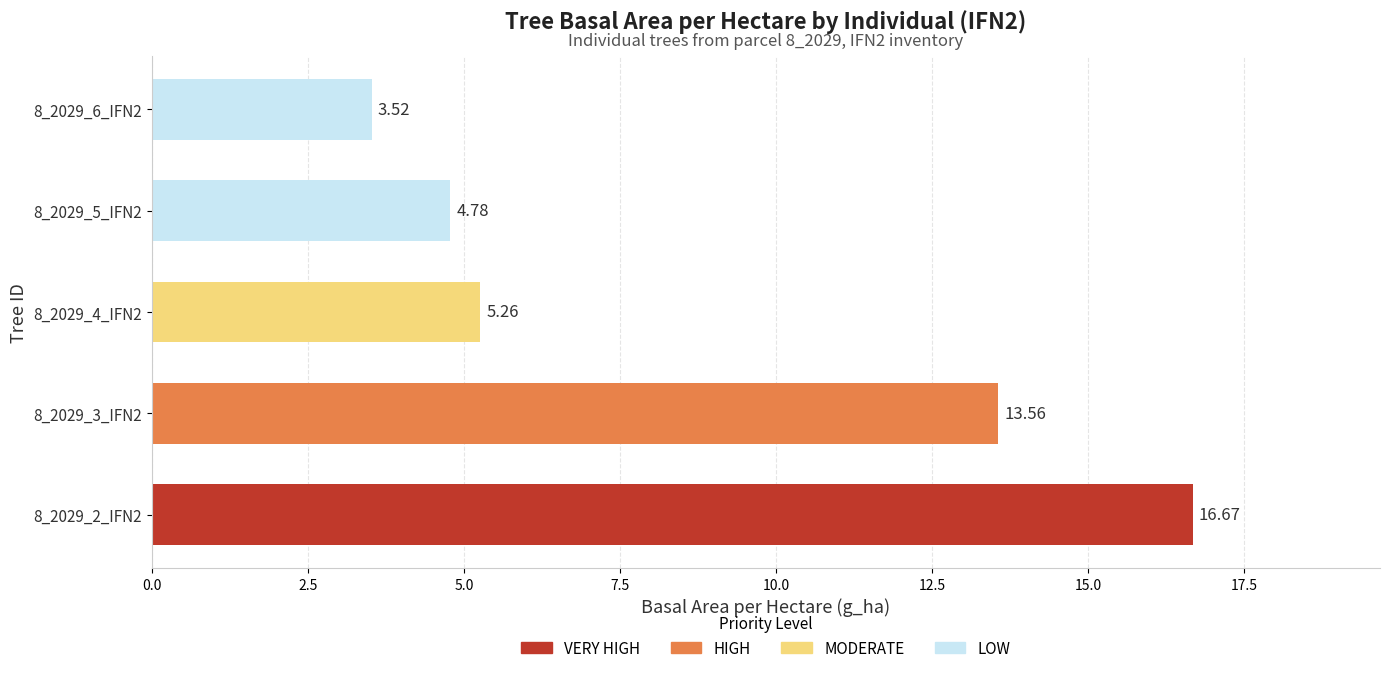

Where is the data nearest to the value 10?

8_2029_3_IFN2